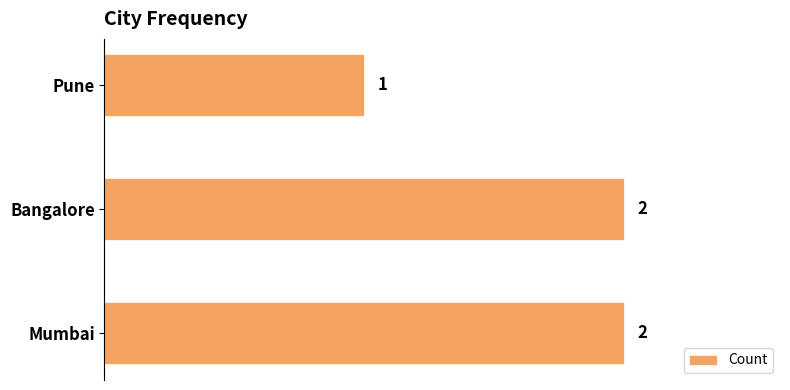

Does the chart contain any negative values?

No